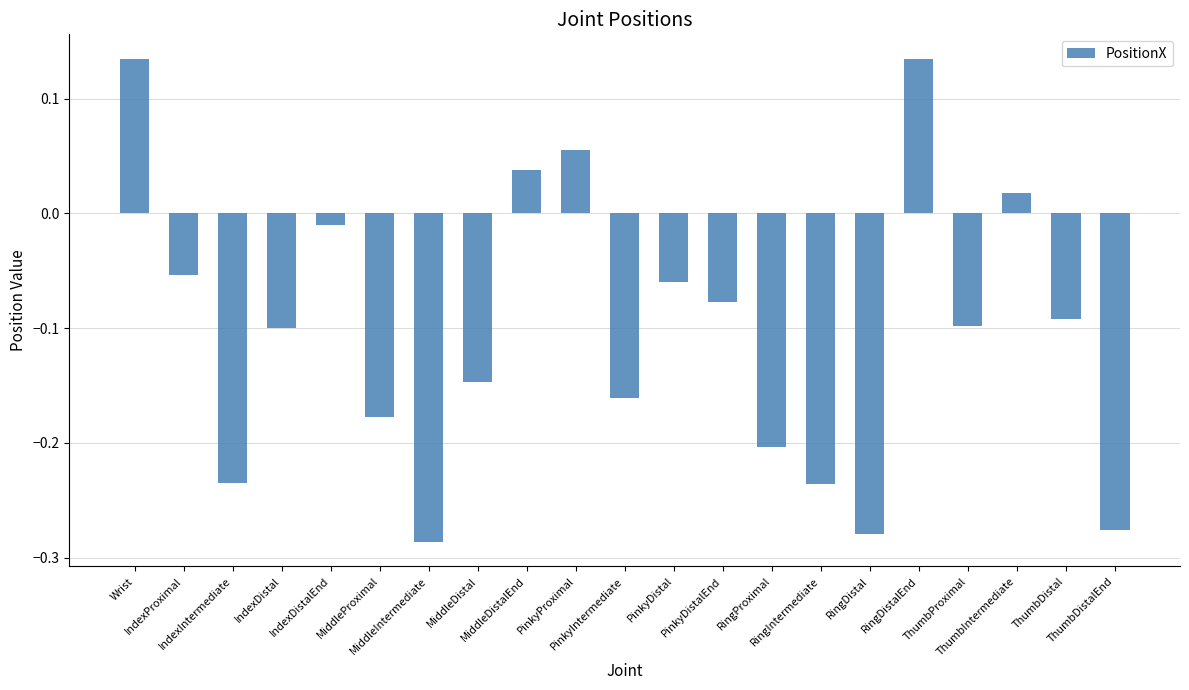

What is the difference between the values at MiddleProximal and ThumbIntermediate?

0.2